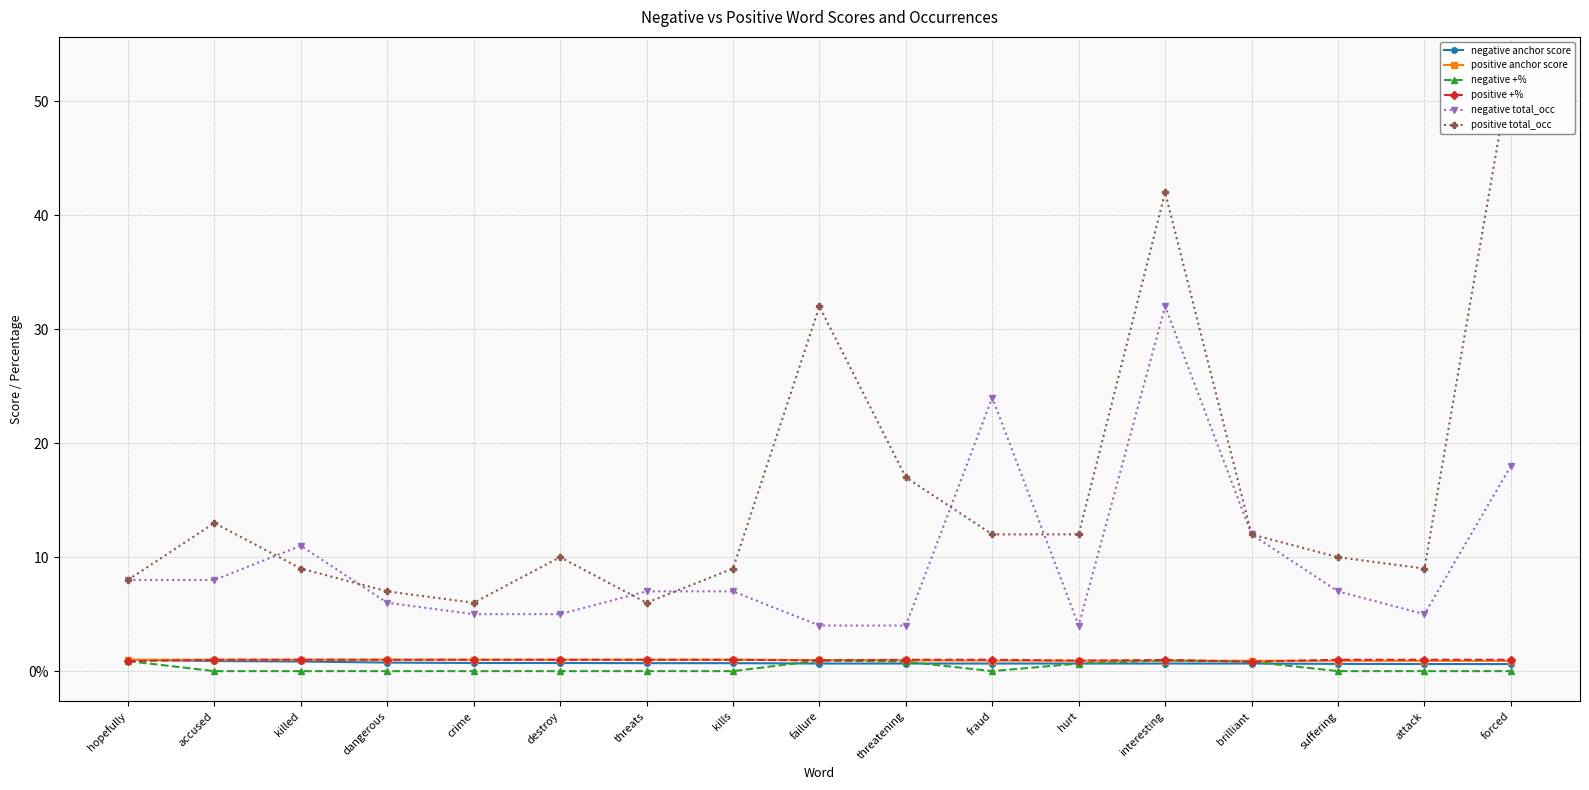

Rank the categories by positive total_occ value from highest to lowest.

forced, interesting, failure, threatening, accused, fraud, hurt, brilliant, destroy, suffering, killed, kills, attack, hopefully, dangerous, crime, threats